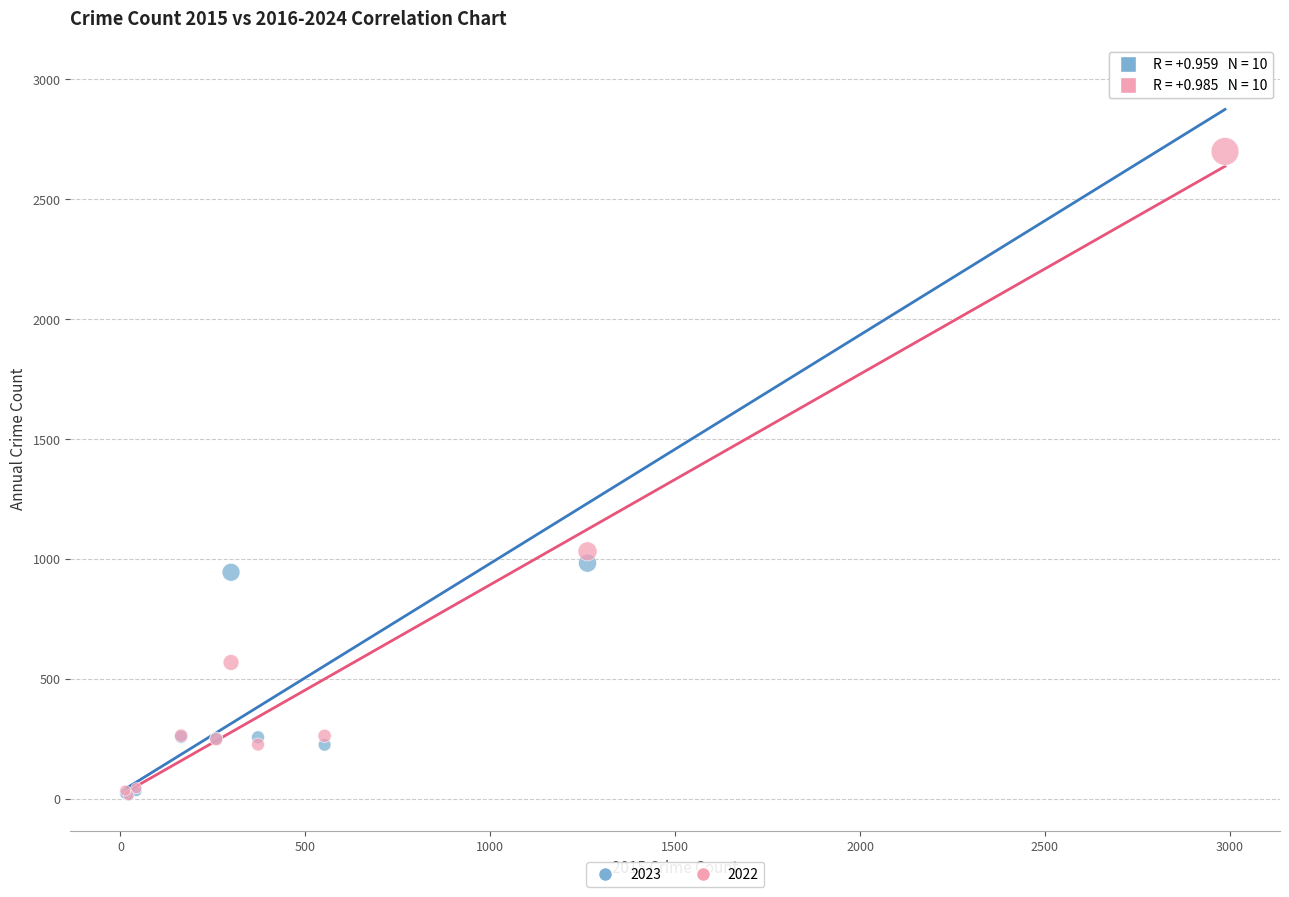

Across all series, what Y value is closest to 1503?

1032